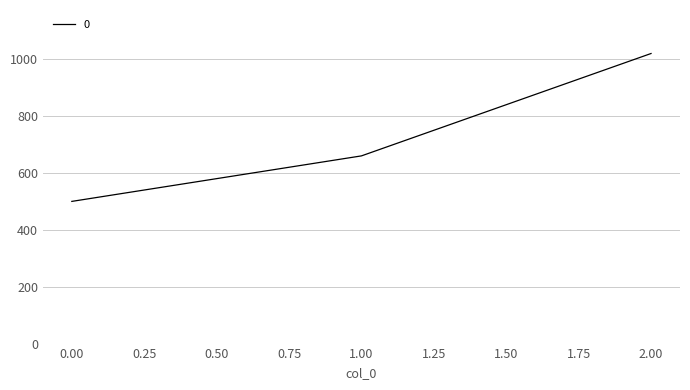

How many values are between 500 and 1020?

3